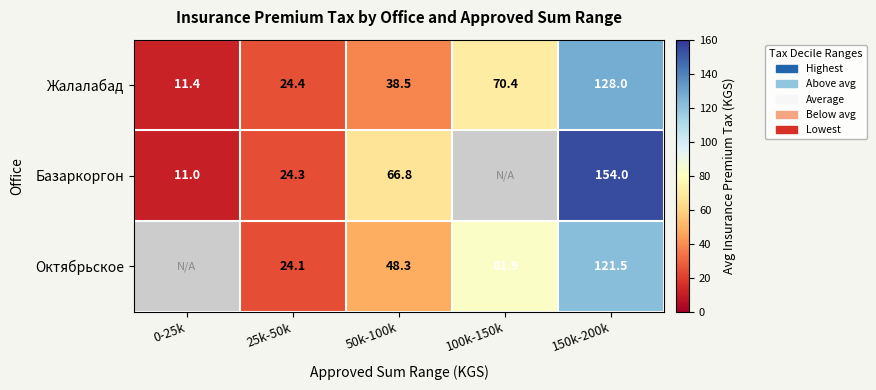

Which series changed the most between 0-25k and 50k-100k?

Базаркоргон